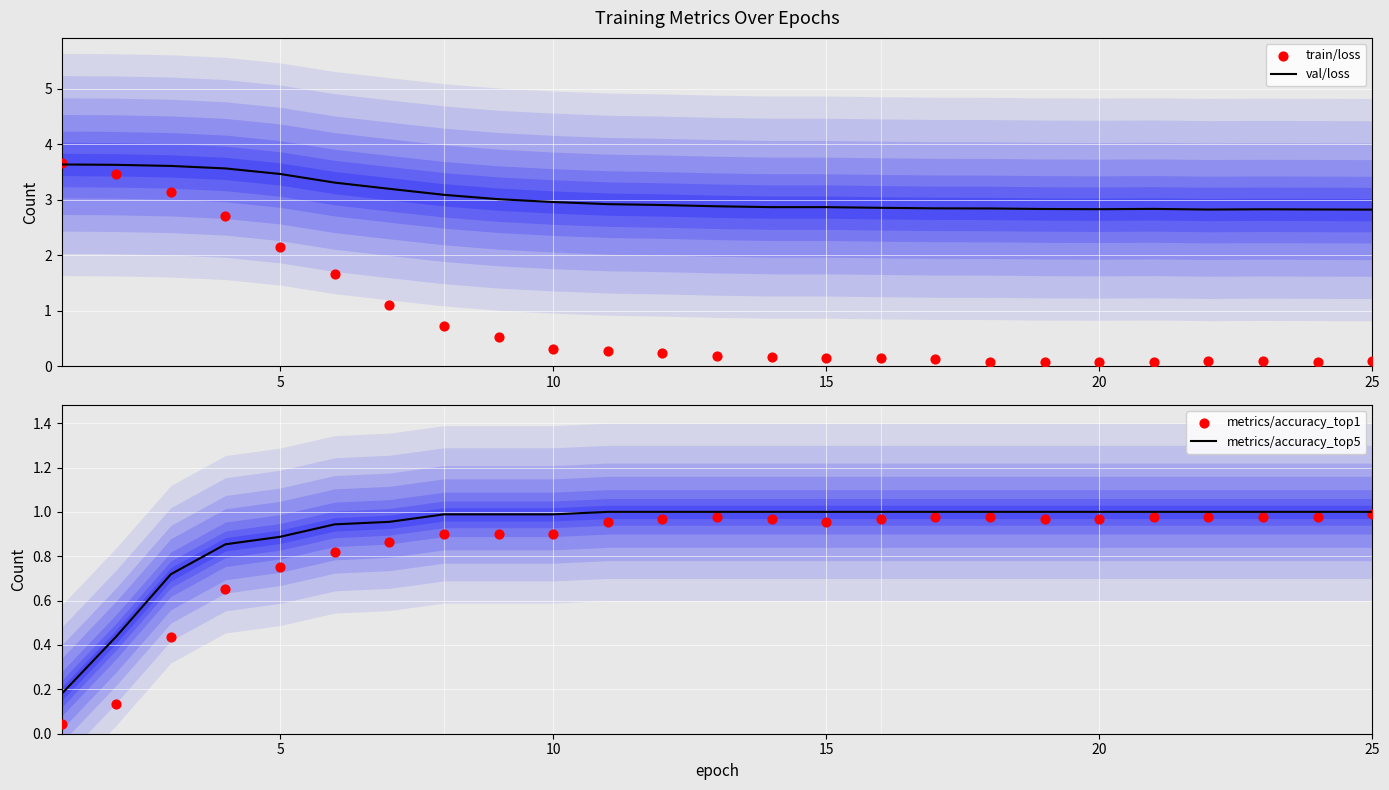

What are all the series names shown in the legend?

val/loss, train/loss, metrics/accuracy_top5, metrics/accuracy_top1